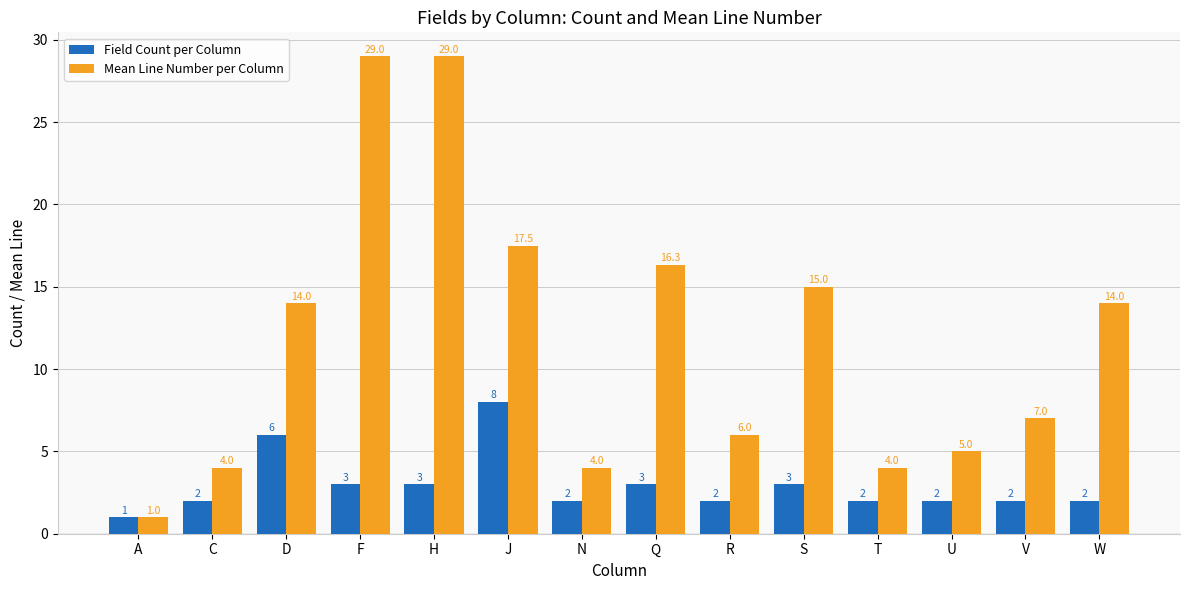

How many bars are there in each group?

2